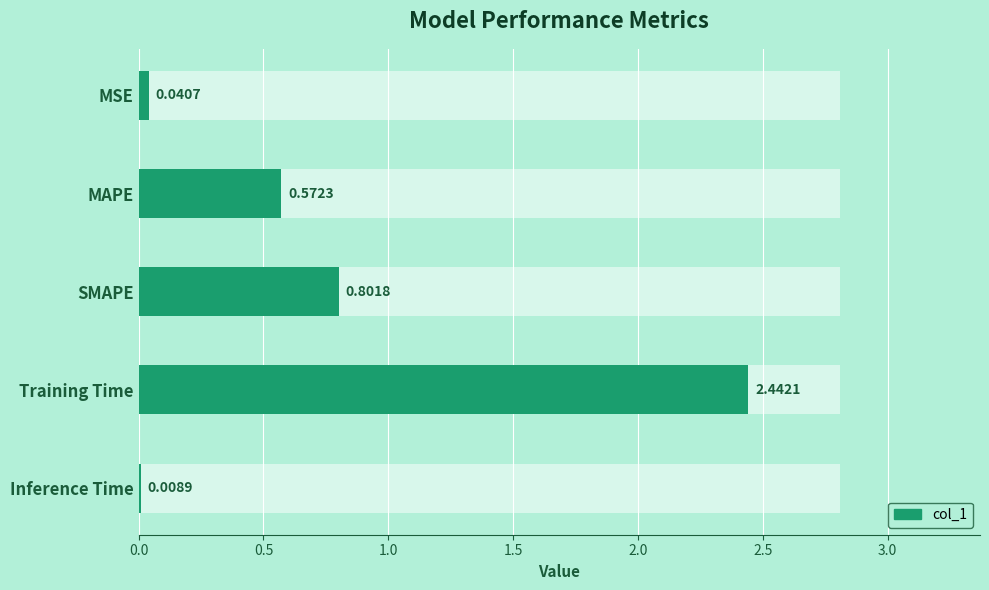

Reading left to right, transcribe all the data shown in this chart.

0.0	0.6	0.8	2.4	0.0